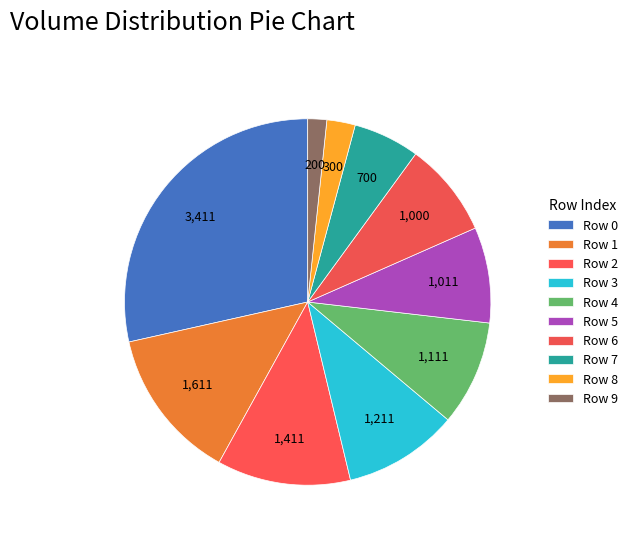

To the nearest percent, what is the combined percentage of Row 0 and Row 2?

40%